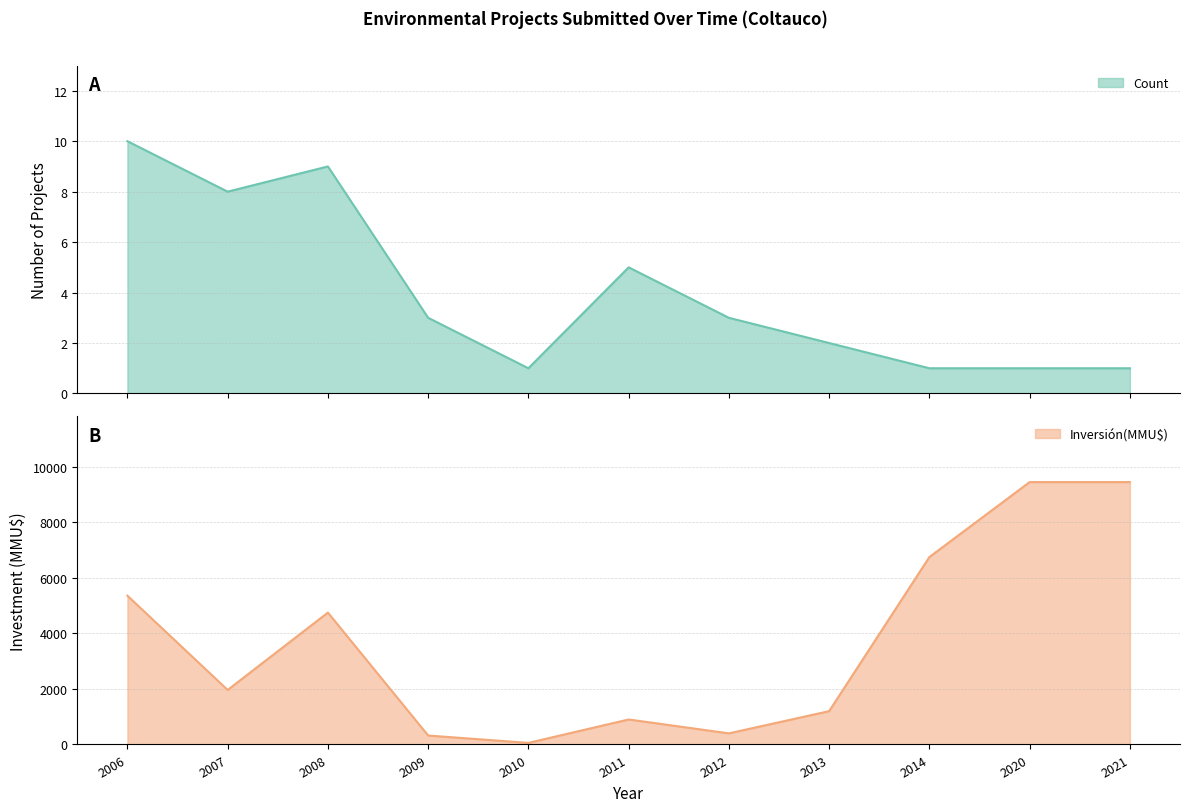

True or false: Inversión(MMU$) and Count intersect in this chart.

False